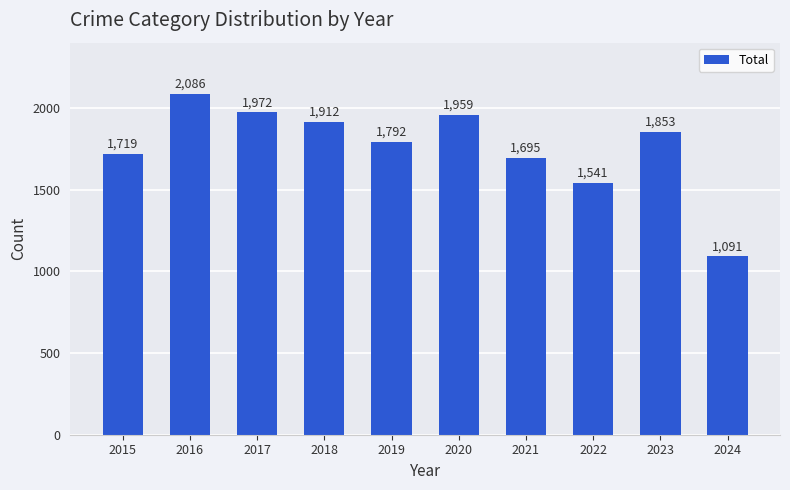

What is the difference between the values at 2015 and 2016?

367